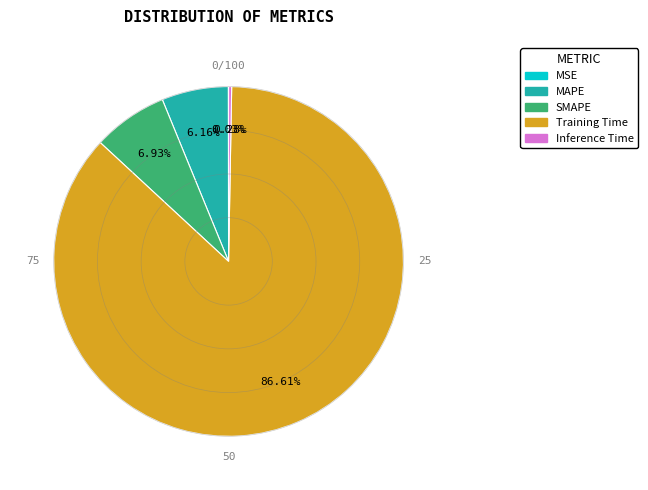

Which slice is the largest?

Training Time